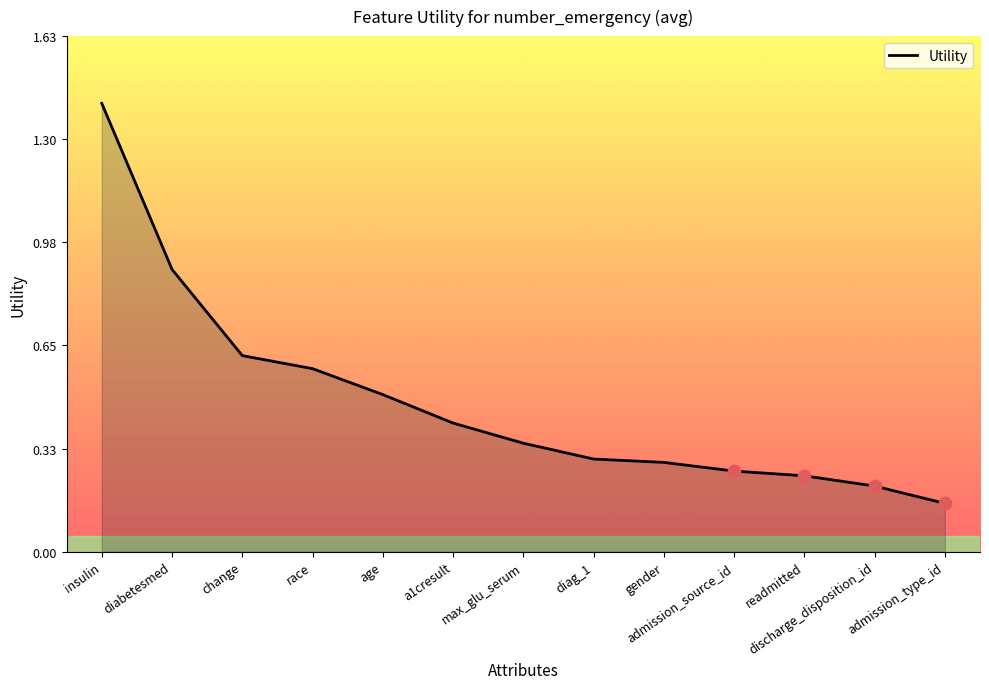

Which has a higher value, discharge_disposition_id or a1cresult?

a1cresult